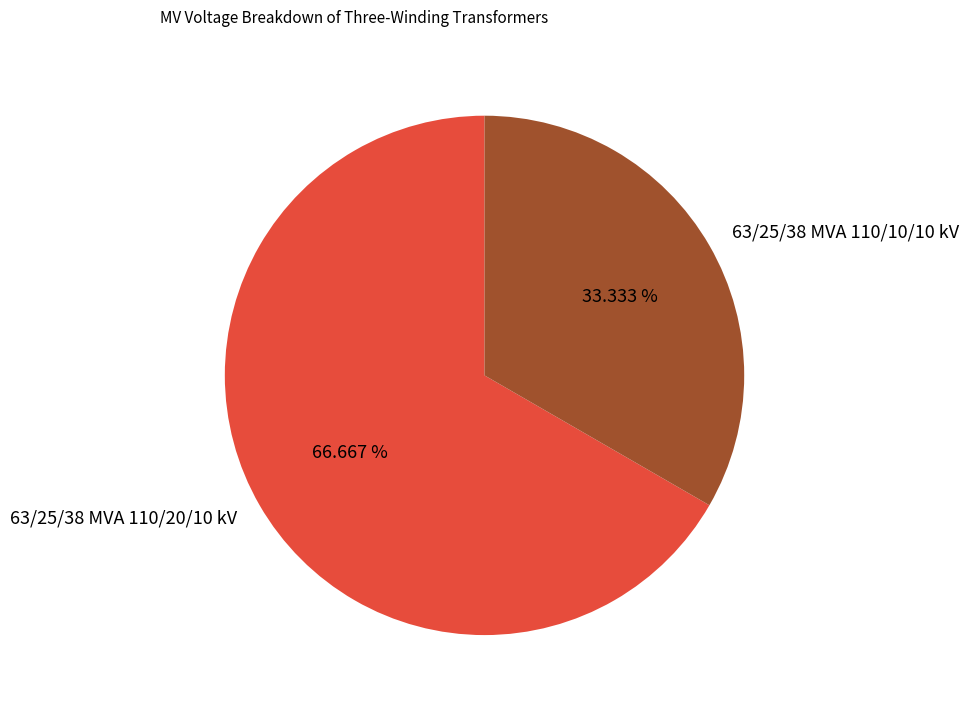

Count the number of slices in the pie.

2